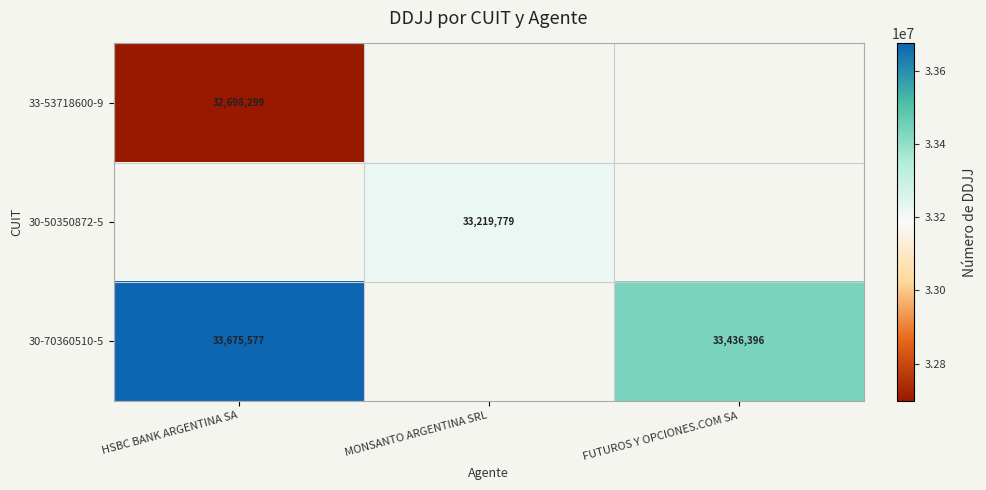

At how many categories does at least one series exceed 33075288?

3